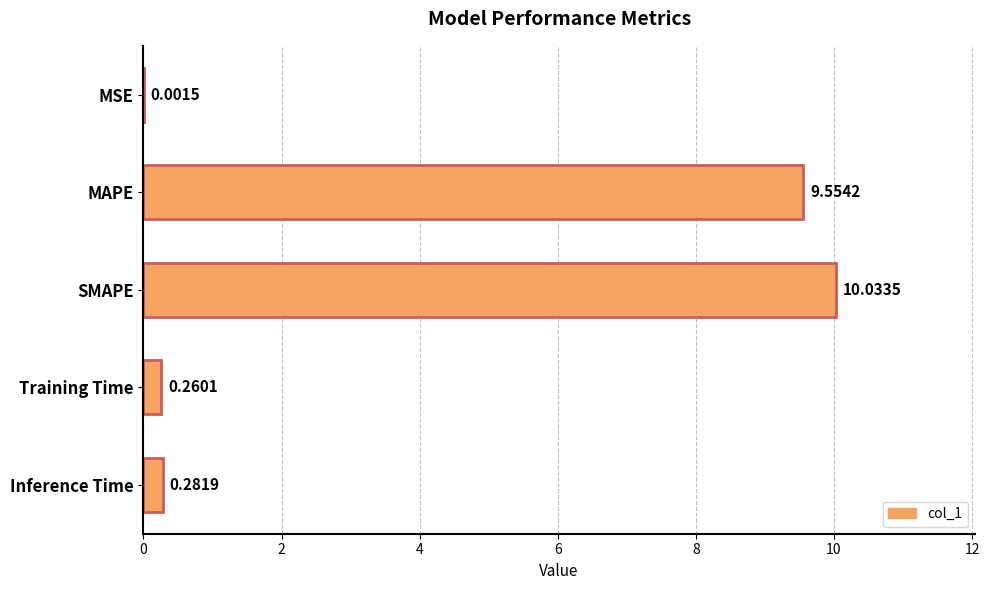

How many series are shown in this chart?

1